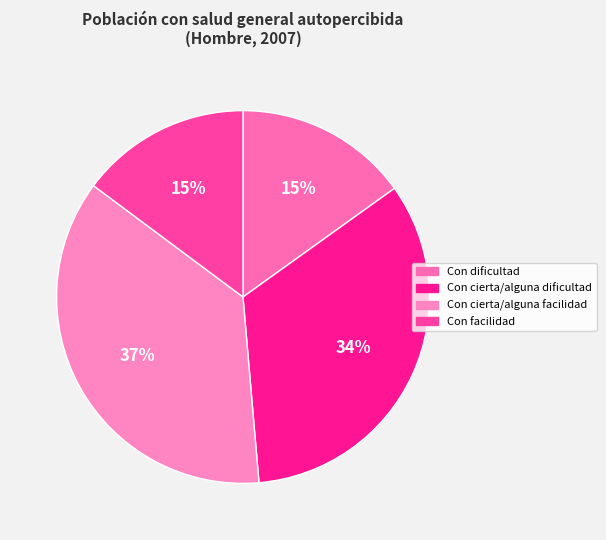

Which category has the biggest portion of the pie?

Con cierta/alguna facilidad